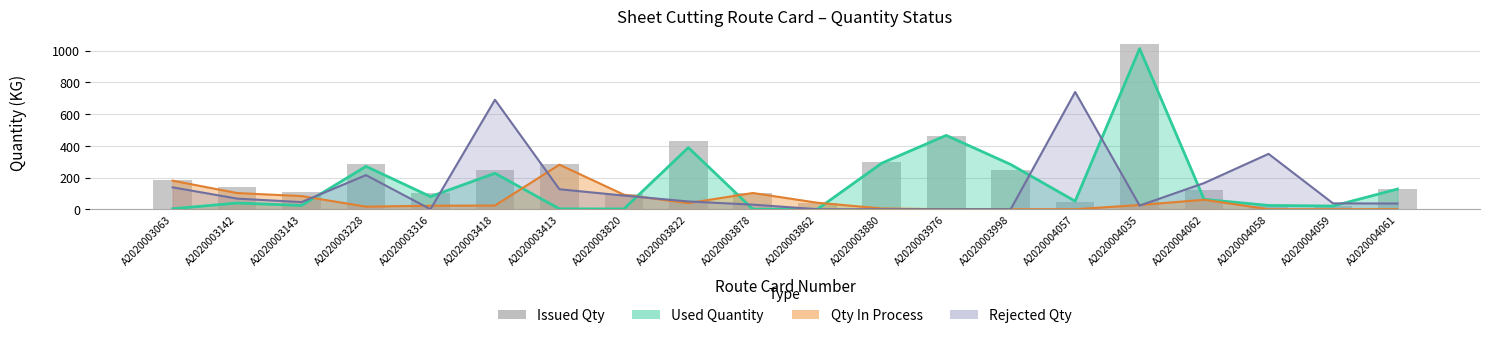

At which category does the chart reach its minimum across all series?

A2020004059